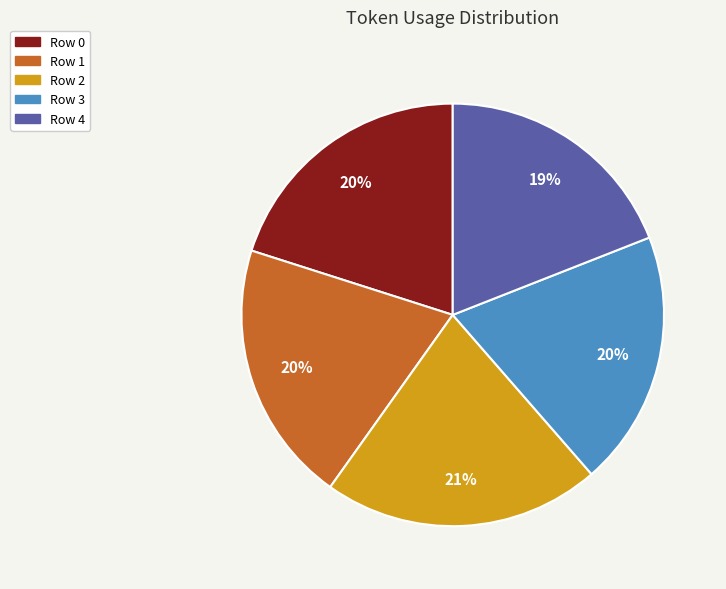

To the nearest percent, what portion does Row 1 represent?

20%